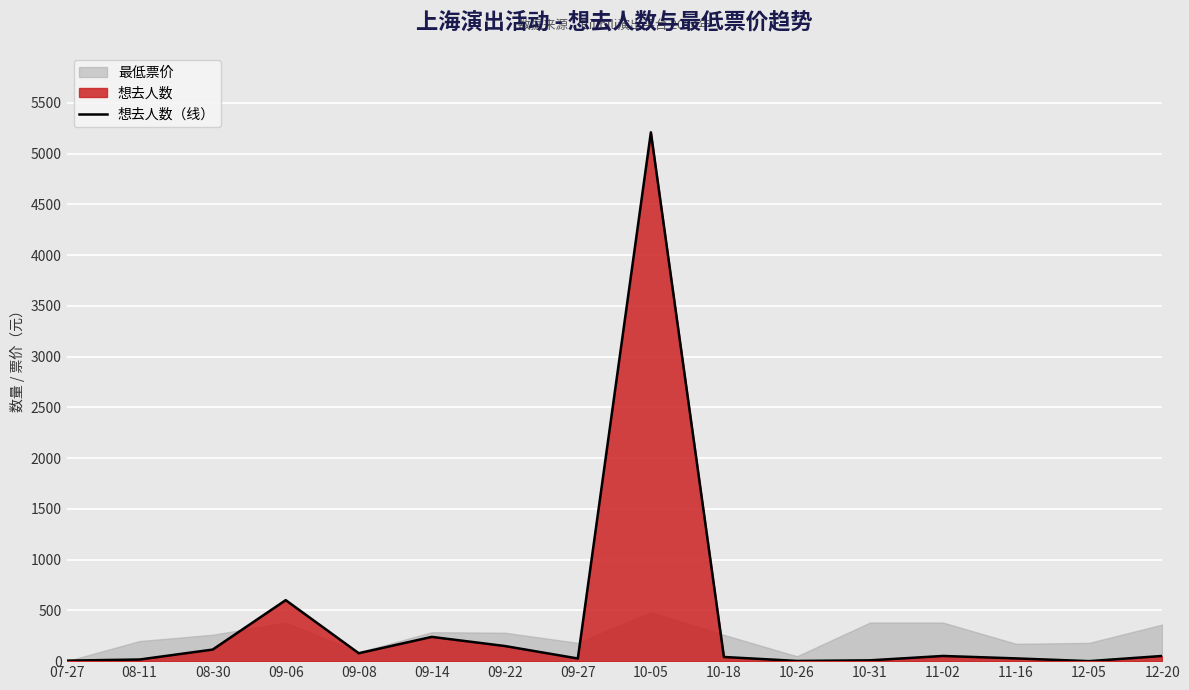

The value at 08-30 is 168. True or false?

False